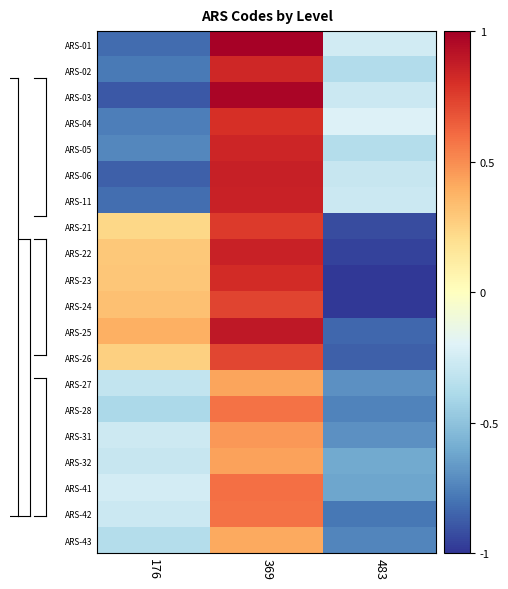

Reading left to right, list all the values displayed in this chart.

ARS-01: 176=-0.8	369=1.0	483=-0.3
ARS-02: 176=-0.8	369=0.8	483=-0.4
ARS-03: 176=-0.9	369=1.0	483=-0.3
ARS-04: 176=-0.8	369=0.8	483=-0.2
ARS-05: 176=-0.7	369=0.8	483=-0.4
ARS-06: 176=-0.9	369=0.9	483=-0.3
ARS-11: 176=-0.8	369=0.9	483=-0.3
ARS-21: 176=0.2	369=0.8	483=-0.9
ARS-22: 176=0.3	369=0.9	483=-1.0
ARS-23: 176=0.3	369=0.8	483=-1.0
ARS-24: 176=0.3	369=0.7	483=-1.0
ARS-25: 176=0.4	369=0.9	483=-0.8
ARS-26: 176=0.3	369=0.7	483=-0.9
ARS-27: 176=-0.3	369=0.4	483=-0.7
ARS-28: 176=-0.4	369=0.6	483=-0.7
ARS-31: 176=-0.3	369=0.5	483=-0.7
ARS-32: 176=-0.3	369=0.4	483=-0.6
ARS-41: 176=-0.2	369=0.6	483=-0.6
ARS-42: 176=-0.3	369=0.6	483=-0.8
ARS-43: 176=-0.4	369=0.4	483=-0.7